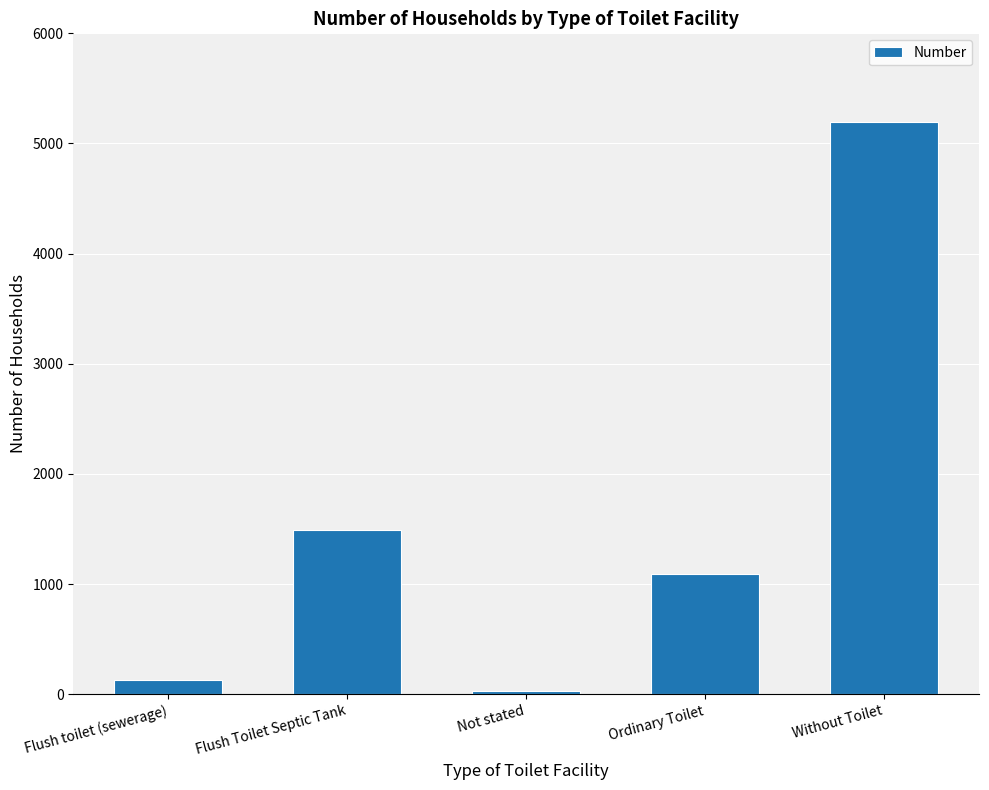

List the labels in order of value, smallest first.

Not stated, Flush toilet (sewerage), Ordinary Toilet, Flush Toilet Septic Tank, Without Toilet